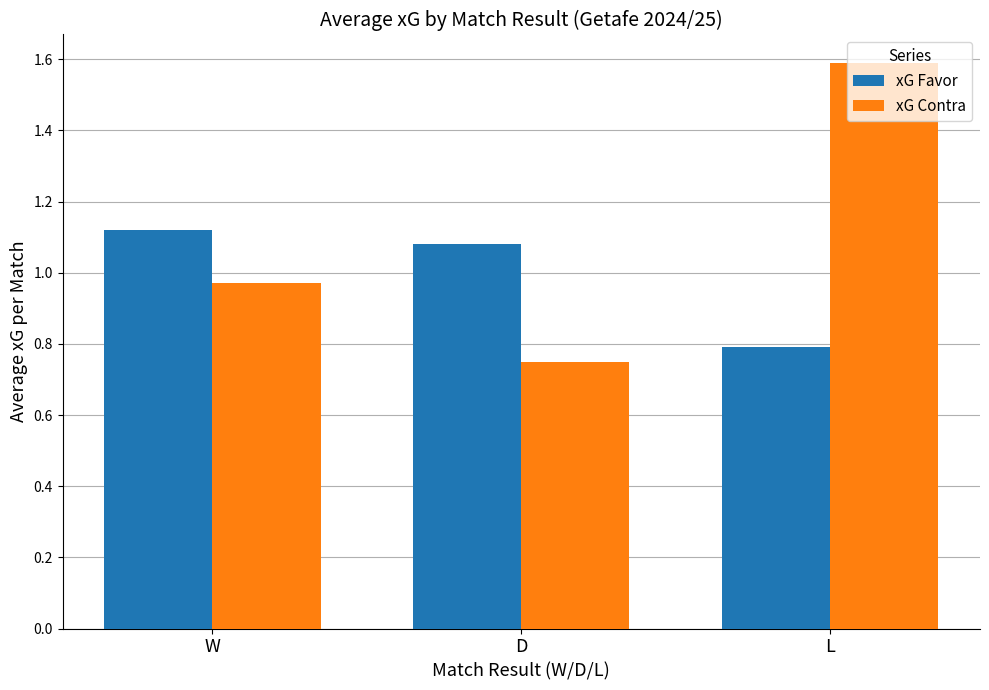

Count the xG Favor values in the range 0 to 1.

1